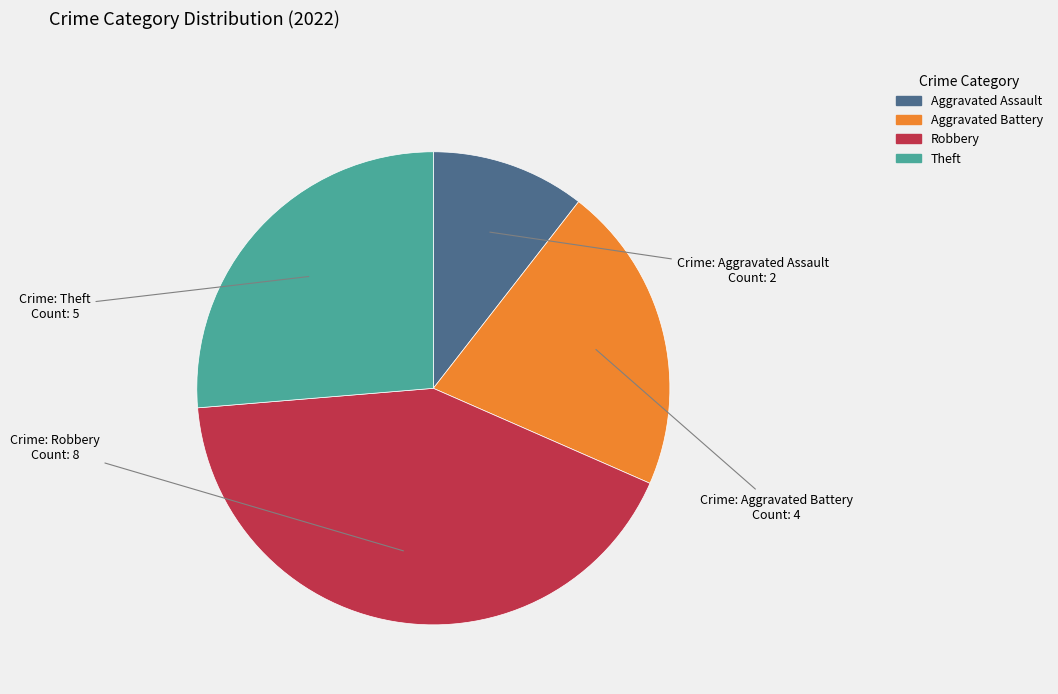

Rank the categories by value from highest to lowest.

Robbery, Theft, Aggravated Battery, Aggravated Assault